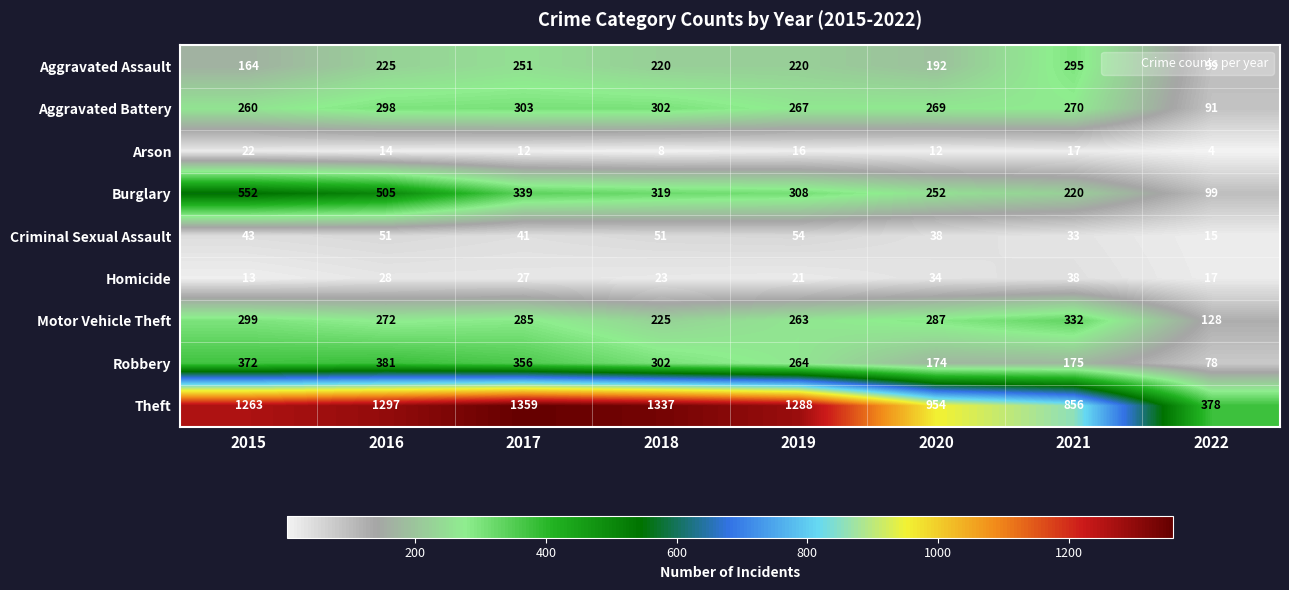

Which category has the highest value in the Aggravated Battery series?

2017